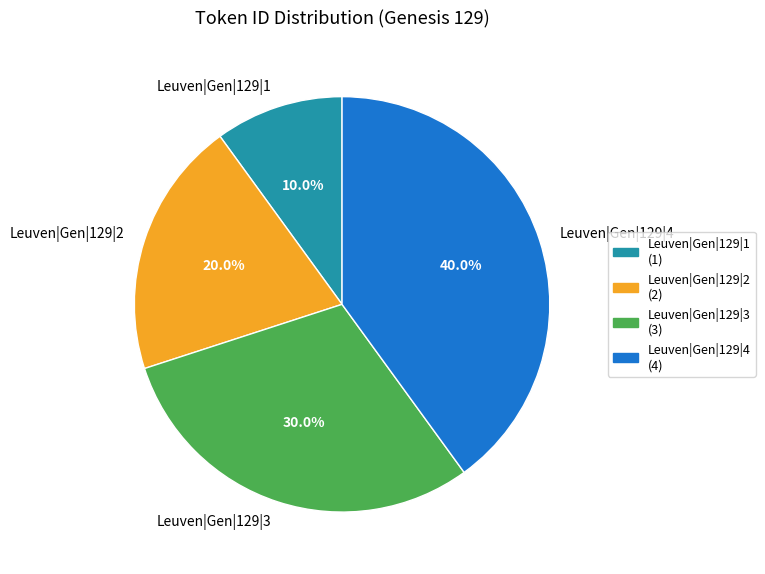

What is the largest slice in the pie chart?

Leuven|Gen|129|4